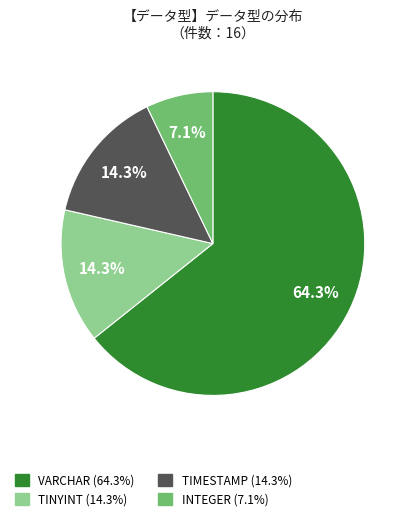

Combined, do VARCHAR and TINYINT account for over 50%?

Yes